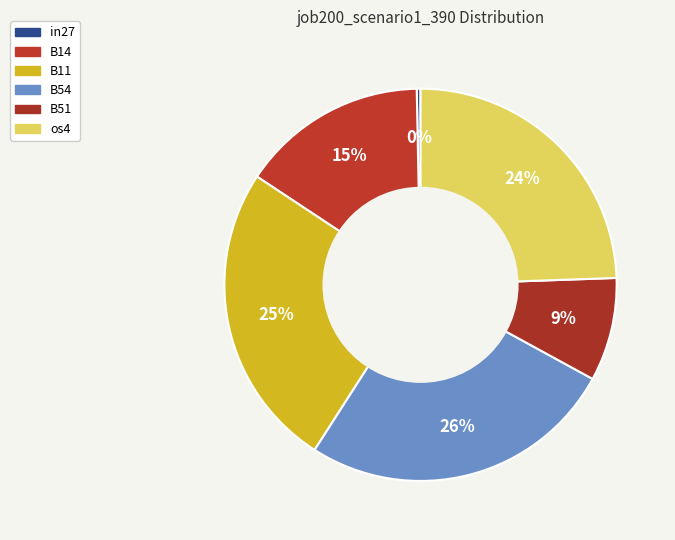

Count the number of slices in the pie.

6